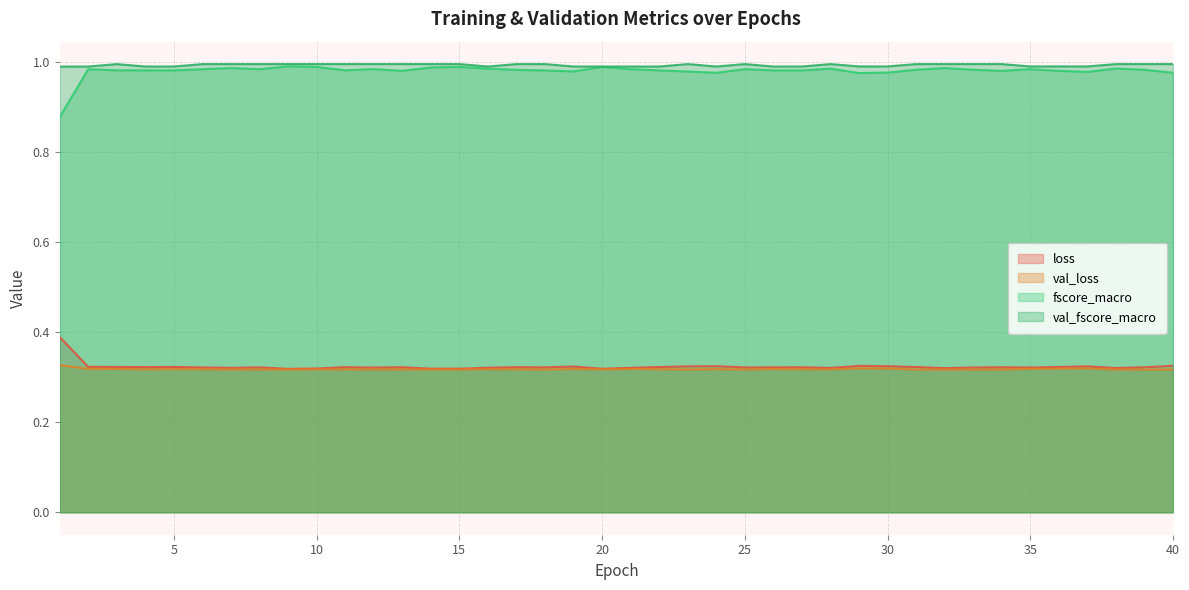

Is it true that loss equals 0.3 at 26?

True